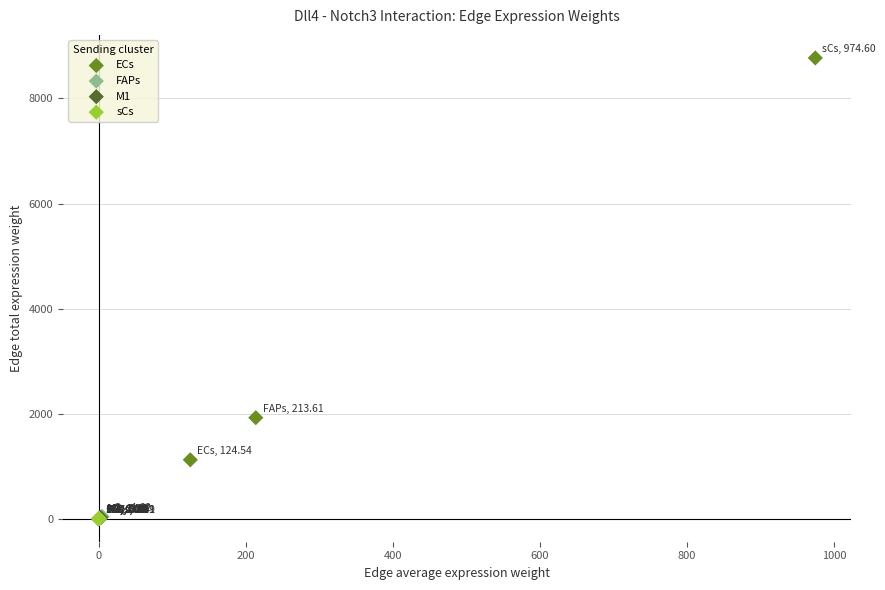

Which series reaches the maximum Y coordinate?

ECs